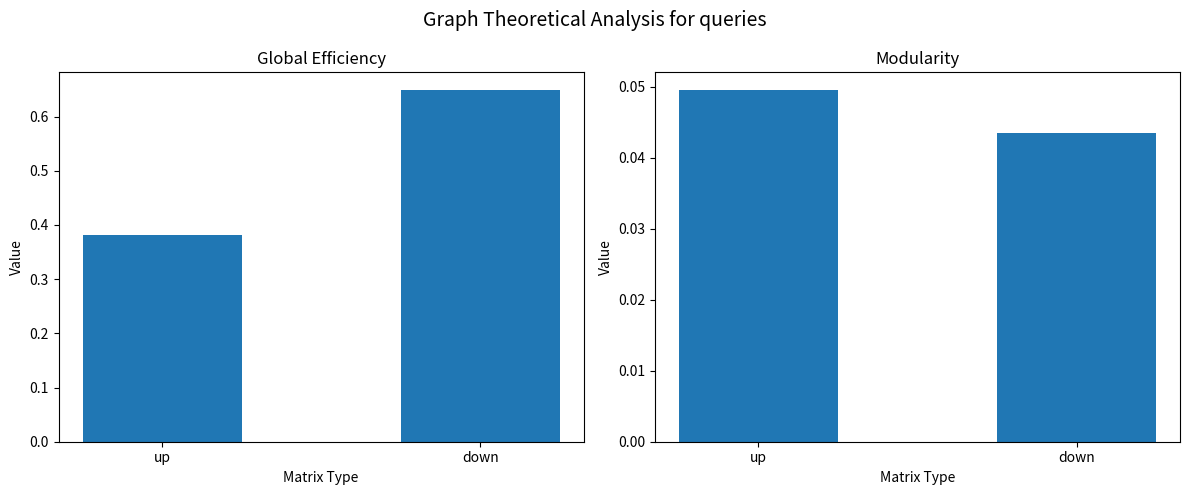

What is the spread (max minus min) of values at up?

0.3